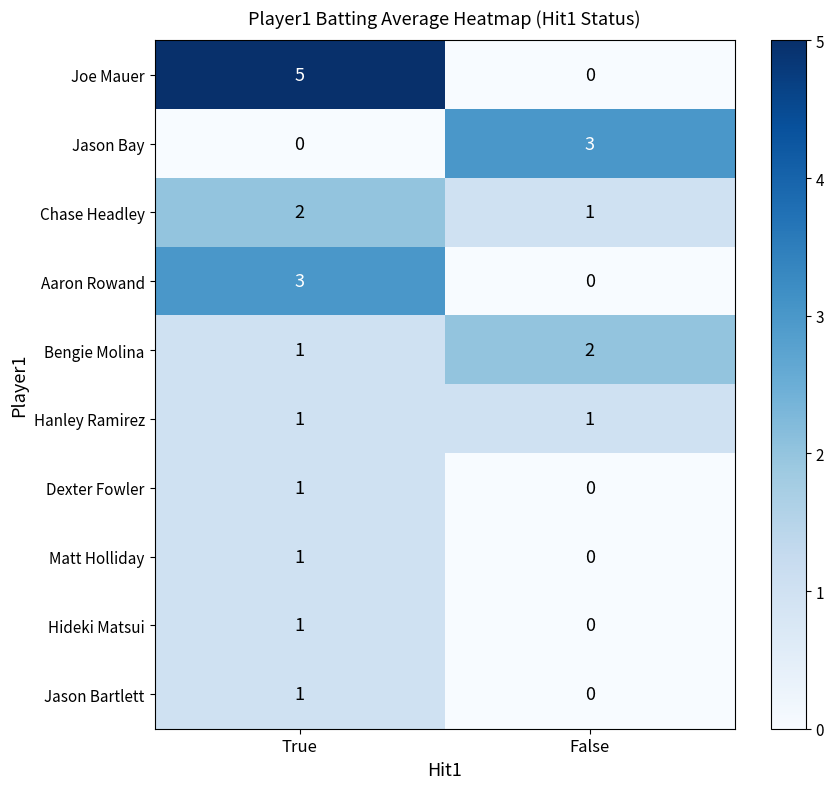

List the labels in order of Jason Bay value, largest first.

False, True